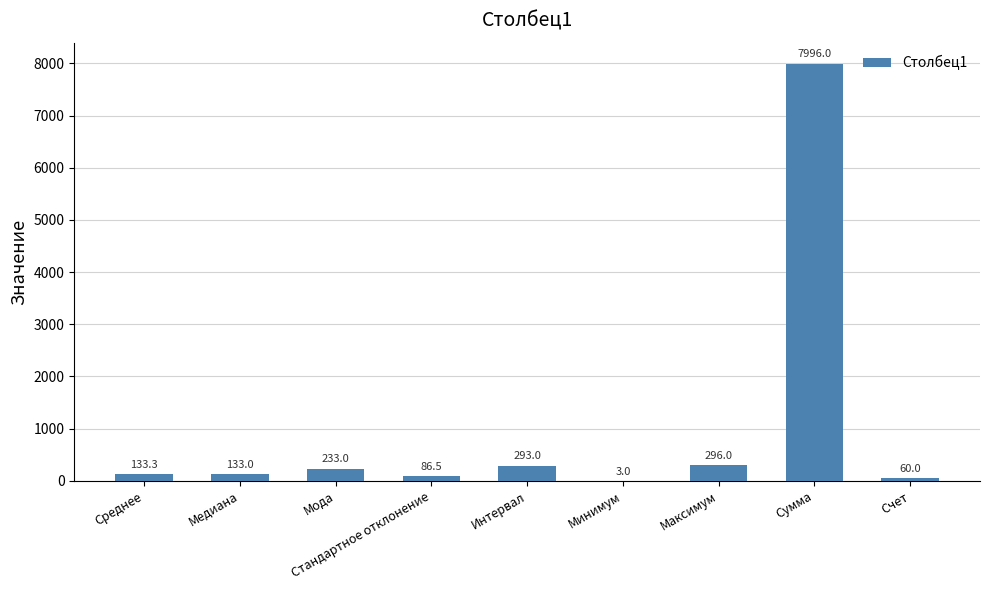

Is it true that the value at Мода is 233.0?

True